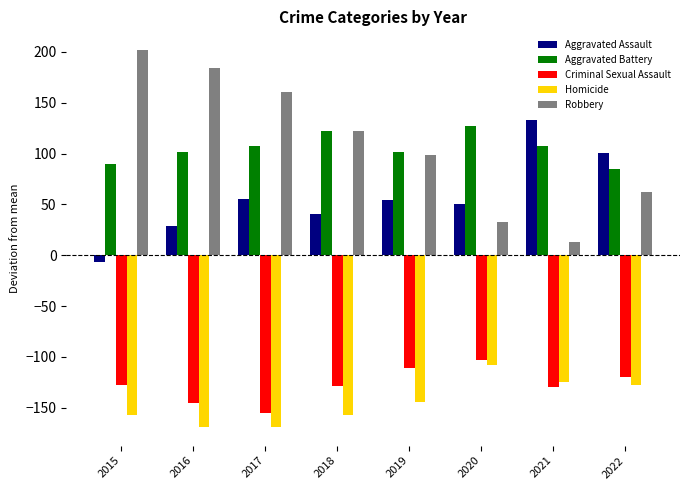

Which series has the largest total across all categories?

Robbery